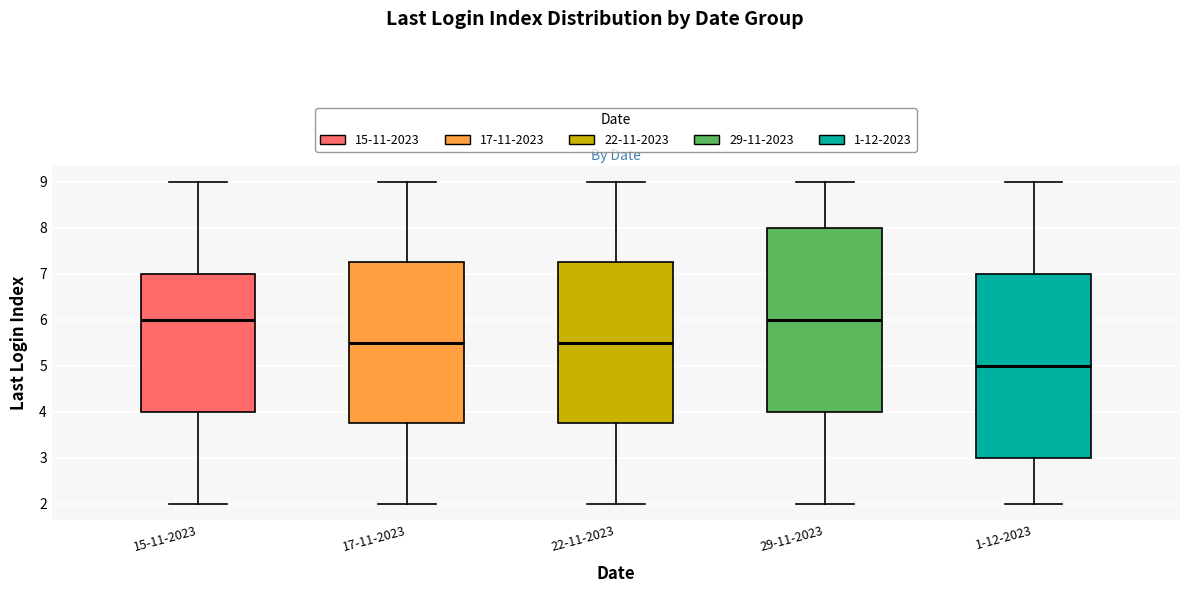

Where does the median line of the box for 1-12-2023 sit on the y-axis? The values are not printed on the chart, so give them approximately, as read against the axis.

5.0